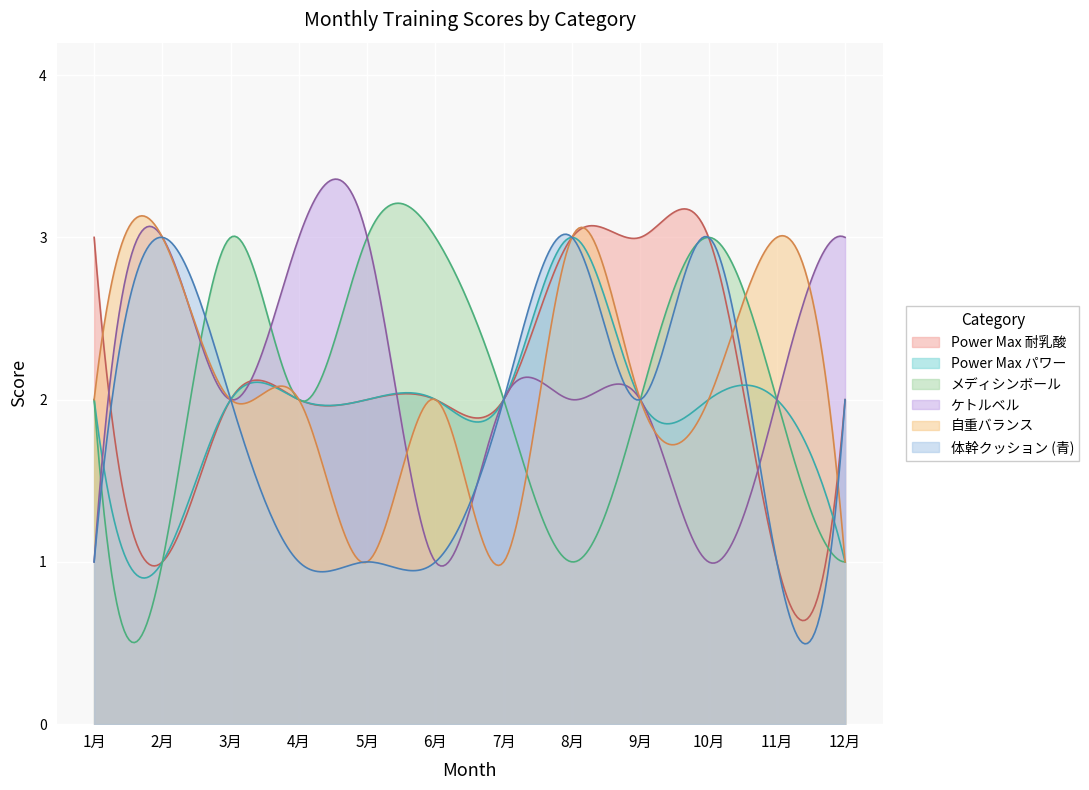

True or false: ケトルベル has a value of 4 at 2月.

False